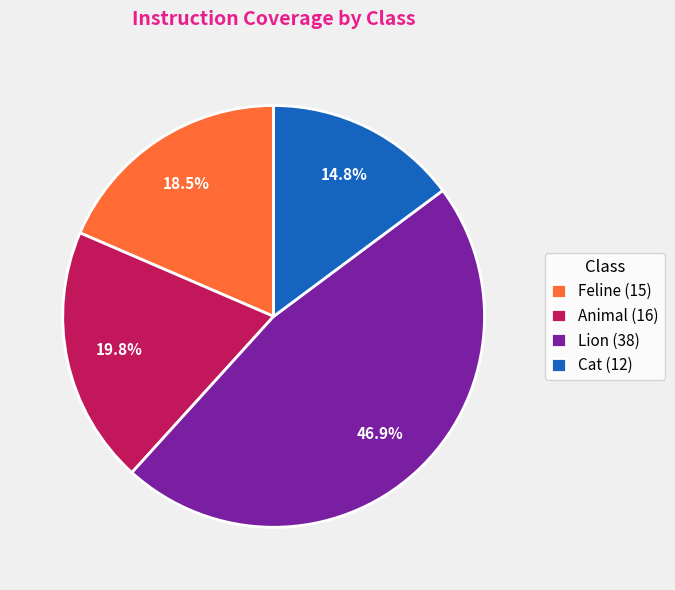

To the nearest percent, what portion does Cat represent?

15%